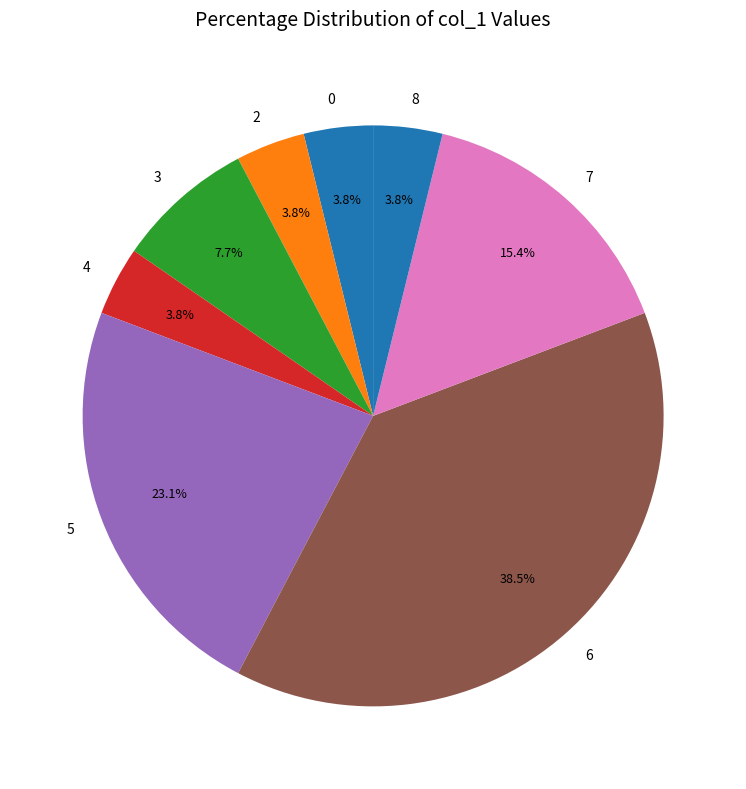

What is the largest slice in the pie chart?

6